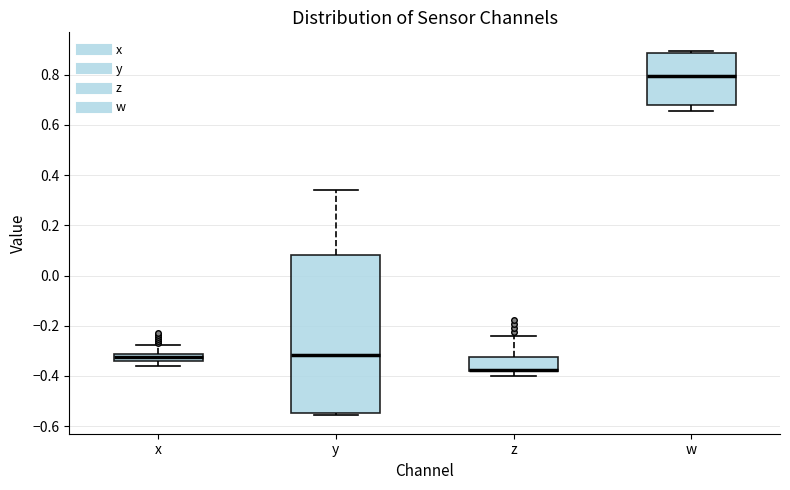

Where is the lower edge of the box for y on the y-axis? The values are not printed on the chart, so give them approximately, as read against the axis.

-0.54